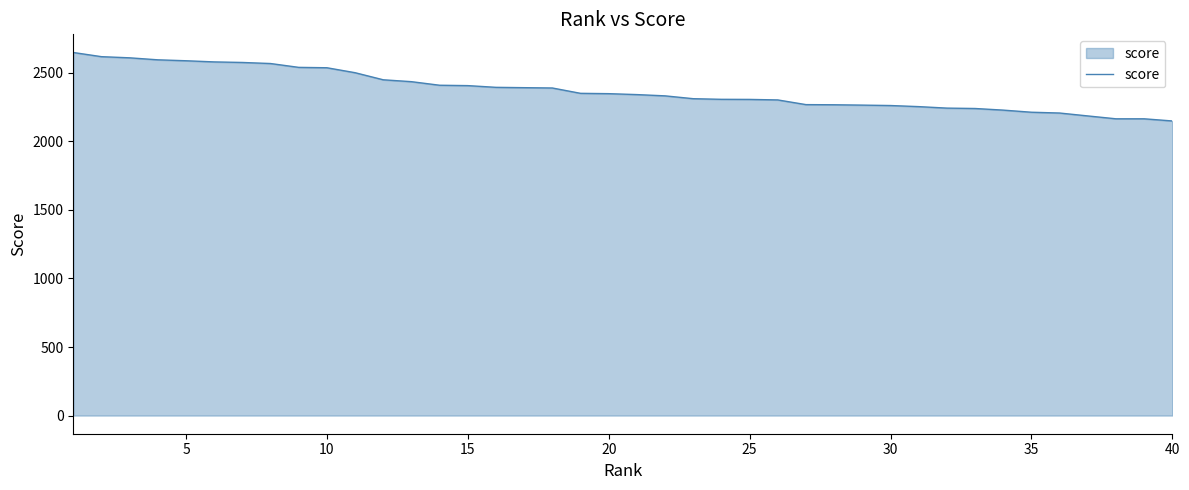

What is the difference between the maximum and minimum values?

499.5